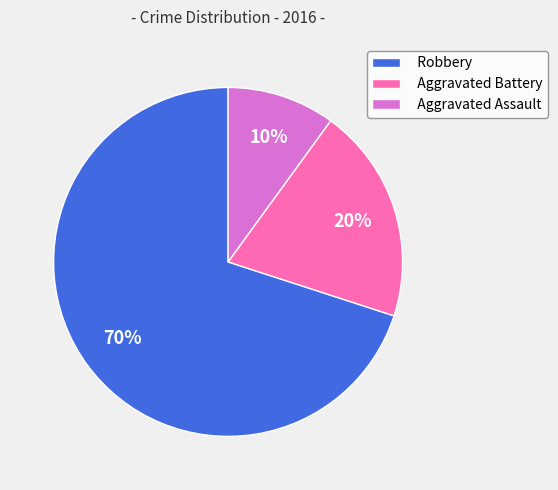

True or false: Robbery accounts for 78% of the total.

False